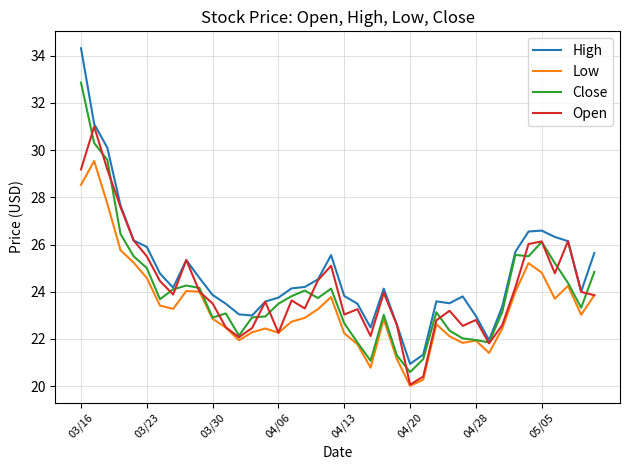

How many categories are shown in the chart?

40